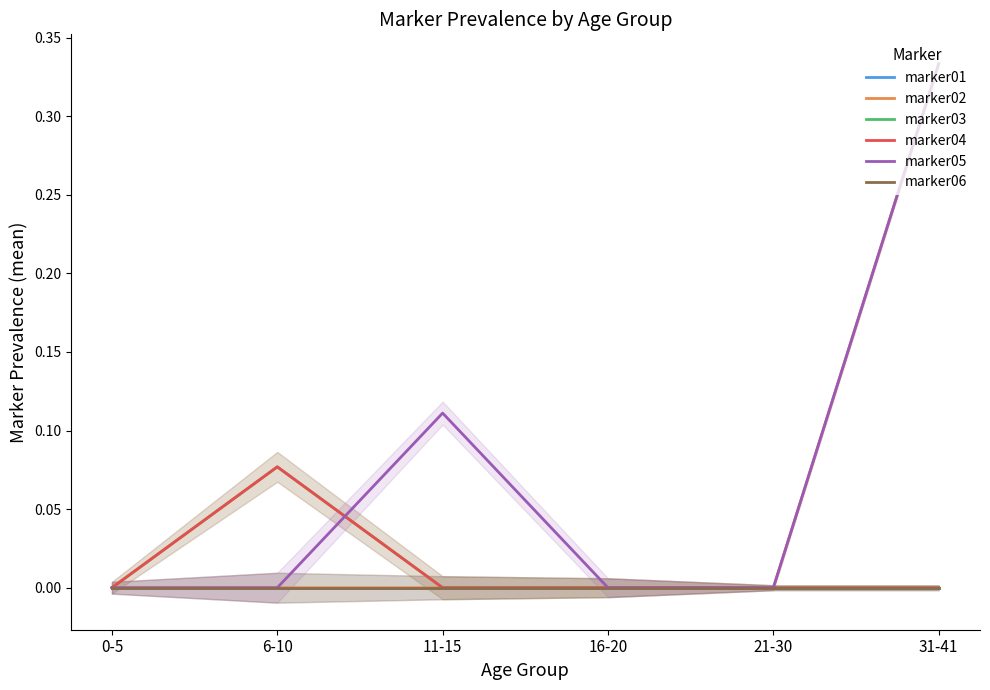

Which series changed the most between 21-30 and 31-41?

marker02